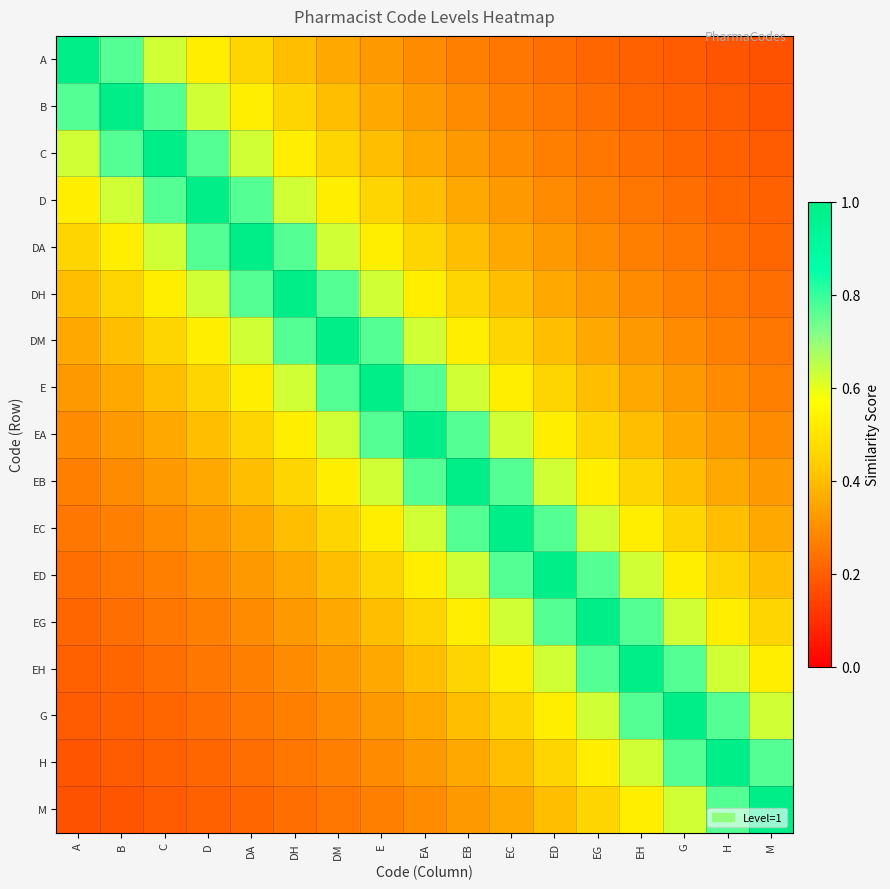

Reading right to left, what are all the values shown in this chart?

A: M=0.2	H=0.2	G=0.2	EH=0.2	EG=0.2	ED=0.2	EC=0.2	EB=0.3	EA=0.3	E=0.3	DM=0.4	DH=0.4	DA=0.5	D=0.5	C=0.6	B=0.8	A=1.0
B: M=0.2	H=0.2	G=0.2	EH=0.2	EG=0.2	ED=0.2	EC=0.3	EB=0.3	EA=0.3	E=0.4	DM=0.4	DH=0.5	DA=0.5	D=0.6	C=0.8	B=1.0	A=0.8
C: M=0.2	H=0.2	G=0.2	EH=0.2	EG=0.2	ED=0.3	EC=0.3	EB=0.3	EA=0.4	E=0.4	DM=0.5	DH=0.5	DA=0.6	D=0.8	C=1.0	B=0.8	A=0.6
D: M=0.2	H=0.2	G=0.2	EH=0.2	EG=0.3	ED=0.3	EC=0.3	EB=0.4	EA=0.4	E=0.5	DM=0.5	DH=0.6	DA=0.8	D=1.0	C=0.8	B=0.6	A=0.5
DA: M=0.2	H=0.2	G=0.2	EH=0.3	EG=0.3	ED=0.3	EC=0.4	EB=0.4	EA=0.5	E=0.5	DM=0.6	DH=0.8	DA=1.0	D=0.8	C=0.6	B=0.5	A=0.5
DH: M=0.2	H=0.2	G=0.3	EH=0.3	EG=0.3	ED=0.4	EC=0.4	EB=0.5	EA=0.5	E=0.6	DM=0.8	DH=1.0	DA=0.8	D=0.6	C=0.5	B=0.5	A=0.4
DM: M=0.2	H=0.3	G=0.3	EH=0.3	EG=0.4	ED=0.4	EC=0.5	EB=0.5	EA=0.6	E=0.8	DM=1.0	DH=0.8	DA=0.6	D=0.5	C=0.5	B=0.4	A=0.4
E: M=0.3	H=0.3	G=0.3	EH=0.4	EG=0.4	ED=0.5	EC=0.5	EB=0.6	EA=0.8	E=1.0	DM=0.8	DH=0.6	DA=0.5	D=0.5	C=0.4	B=0.4	A=0.3
EA: M=0.3	H=0.3	G=0.4	EH=0.4	EG=0.5	ED=0.5	EC=0.6	EB=0.8	EA=1.0	E=0.8	DM=0.6	DH=0.5	DA=0.5	D=0.4	C=0.4	B=0.3	A=0.3
EB: M=0.3	H=0.4	G=0.4	EH=0.5	EG=0.5	ED=0.6	EC=0.8	EB=1.0	EA=0.8	E=0.6	DM=0.5	DH=0.5	DA=0.4	D=0.4	C=0.3	B=0.3	A=0.3
EC: M=0.4	H=0.4	G=0.5	EH=0.5	EG=0.6	ED=0.8	EC=1.0	EB=0.8	EA=0.6	E=0.5	DM=0.5	DH=0.4	DA=0.4	D=0.3	C=0.3	B=0.3	A=0.2
ED: M=0.4	H=0.5	G=0.5	EH=0.6	EG=0.8	ED=1.0	EC=0.8	EB=0.6	EA=0.5	E=0.5	DM=0.4	DH=0.4	DA=0.3	D=0.3	C=0.3	B=0.2	A=0.2
EG: M=0.5	H=0.5	G=0.6	EH=0.8	EG=1.0	ED=0.8	EC=0.6	EB=0.5	EA=0.5	E=0.4	DM=0.4	DH=0.3	DA=0.3	D=0.3	C=0.2	B=0.2	A=0.2
EH: M=0.5	H=0.6	G=0.8	EH=1.0	EG=0.8	ED=0.6	EC=0.5	EB=0.5	EA=0.4	E=0.4	DM=0.3	DH=0.3	DA=0.3	D=0.2	C=0.2	B=0.2	A=0.2
G: M=0.6	H=0.8	G=1.0	EH=0.8	EG=0.6	ED=0.5	EC=0.5	EB=0.4	EA=0.4	E=0.3	DM=0.3	DH=0.3	DA=0.2	D=0.2	C=0.2	B=0.2	A=0.2
H: M=0.8	H=1.0	G=0.8	EH=0.6	EG=0.5	ED=0.5	EC=0.4	EB=0.4	EA=0.3	E=0.3	DM=0.3	DH=0.2	DA=0.2	D=0.2	C=0.2	B=0.2	A=0.2
M: M=1.0	H=0.8	G=0.6	EH=0.5	EG=0.5	ED=0.4	EC=0.4	EB=0.3	EA=0.3	E=0.3	DM=0.2	DH=0.2	DA=0.2	D=0.2	C=0.2	B=0.2	A=0.2